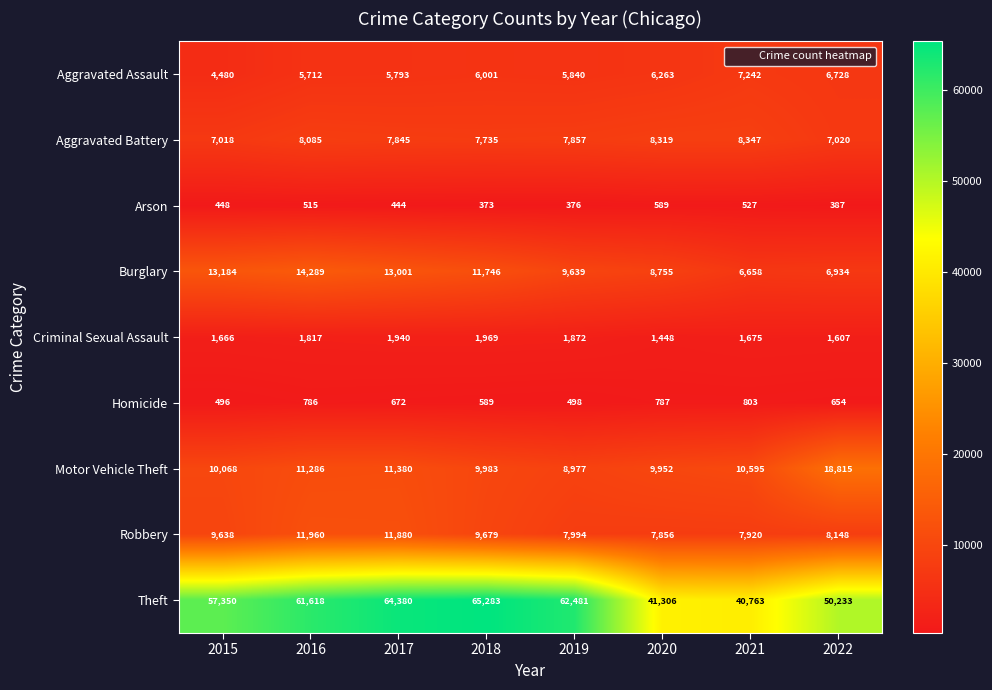

What is the sum of all Aggravated Assault values?

48059